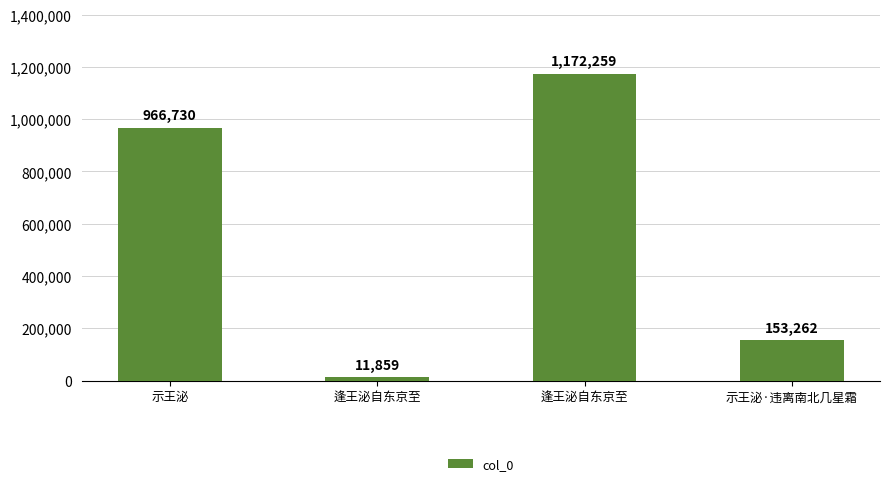

How many data points are less than 966730?

2